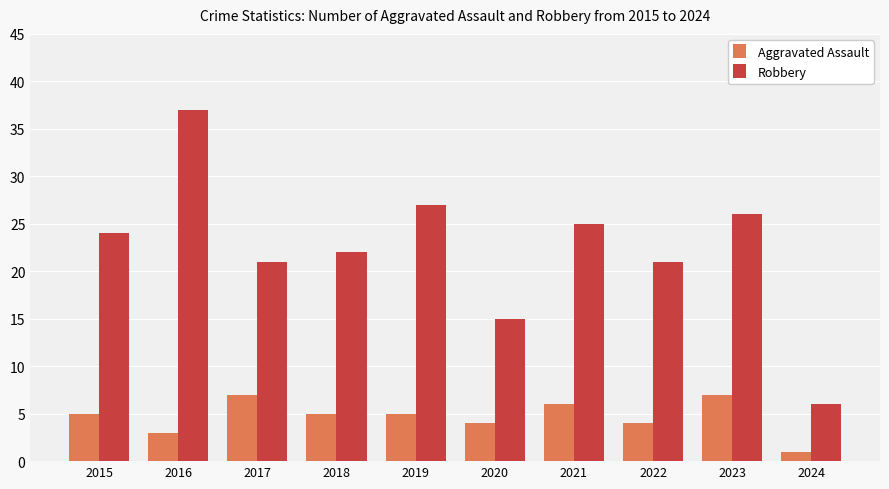

How many data points does each series have?

10